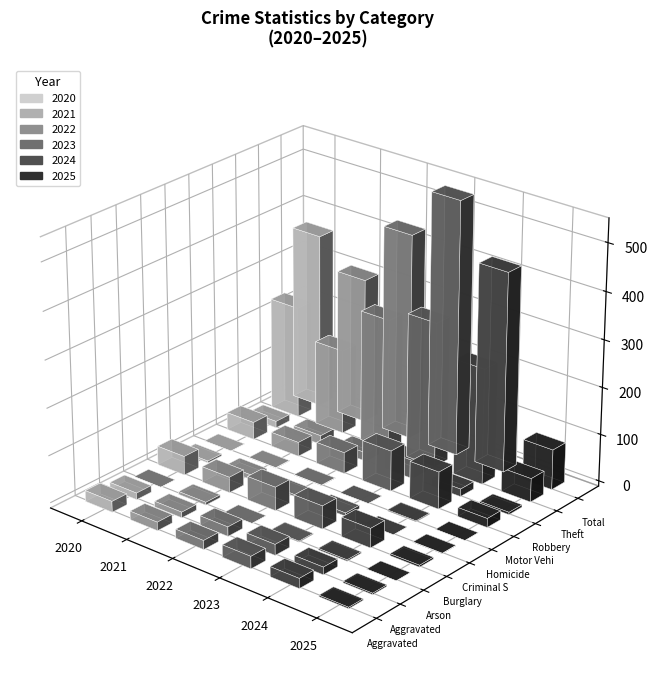

What is the average value of the 2022 series?

87